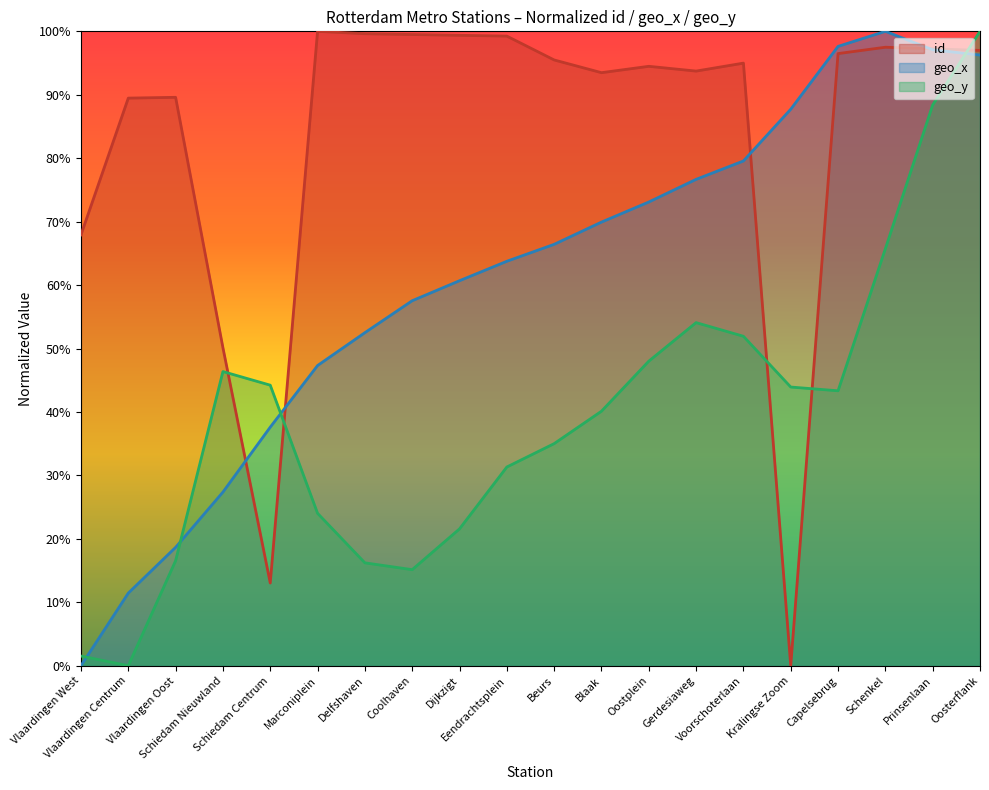

True or false: geo_y has more than 2 points higher than both neighbors.

False